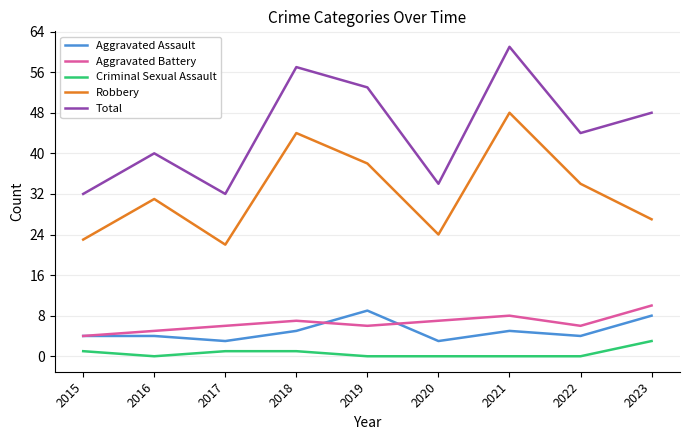

What is the spread (max minus min) of values at 2023?

45